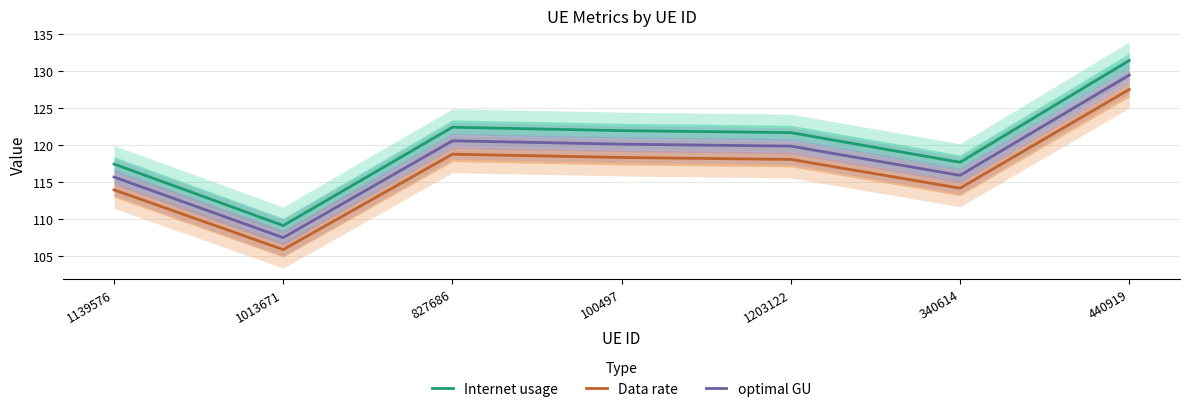

What is the label of the 5th point from the left?

1203122